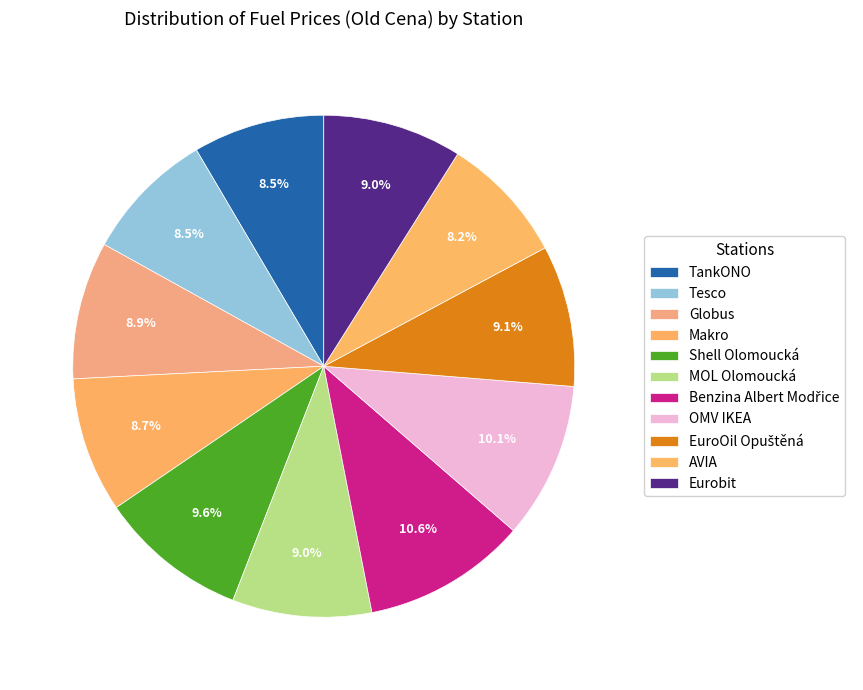

How many segments does this pie chart have?

11